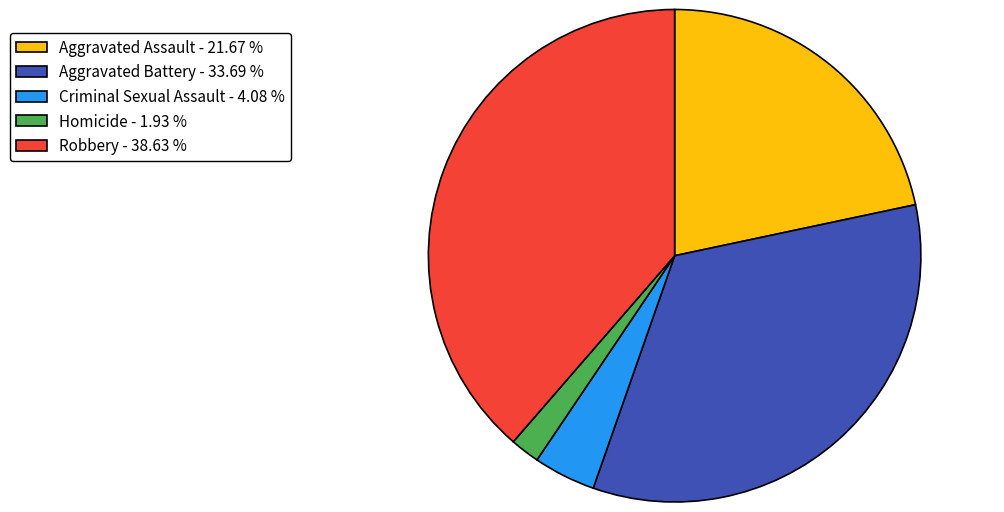

Which has a higher value, Robbery - 38.63 % or Aggravated Battery - 33.69 %?

Robbery - 38.63 %